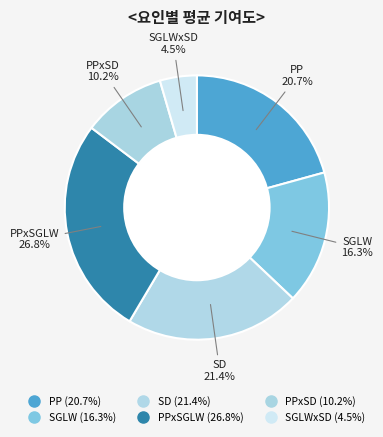

How many segments does this pie chart have?

6